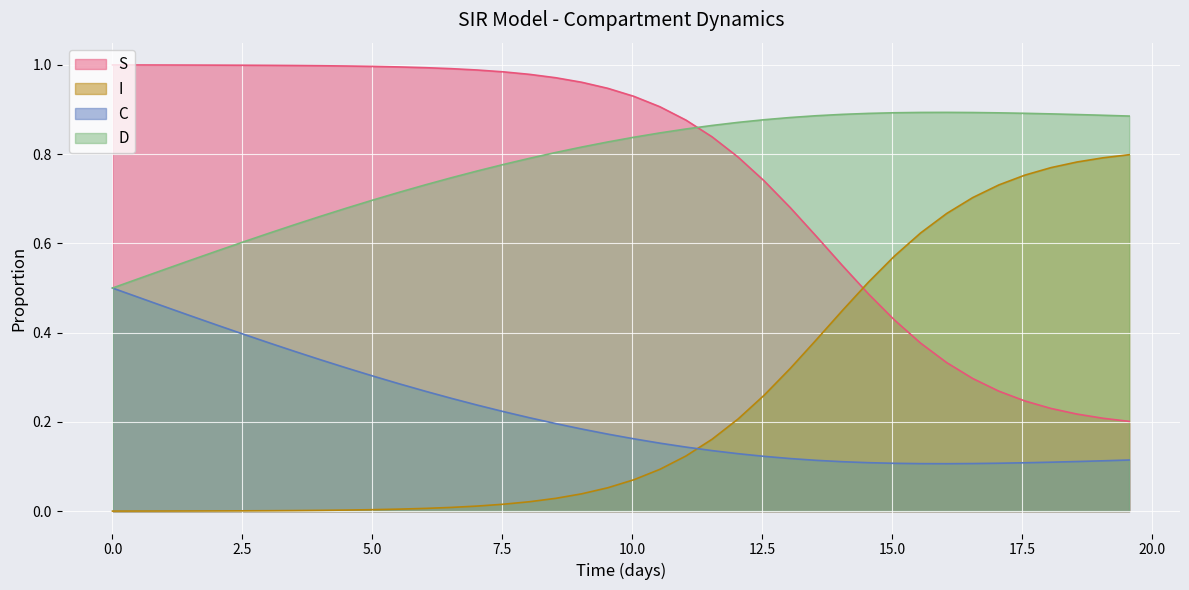

True or false: C and S intersect in this chart.

False